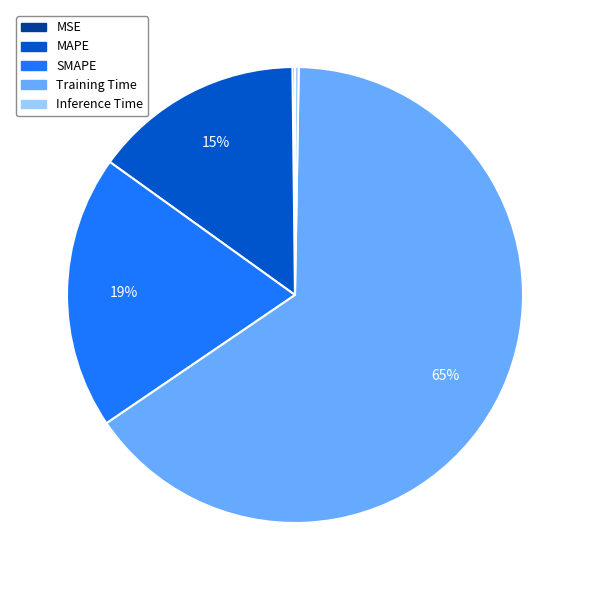

What percentage is the SMAPE slice, to the nearest percent?

19%